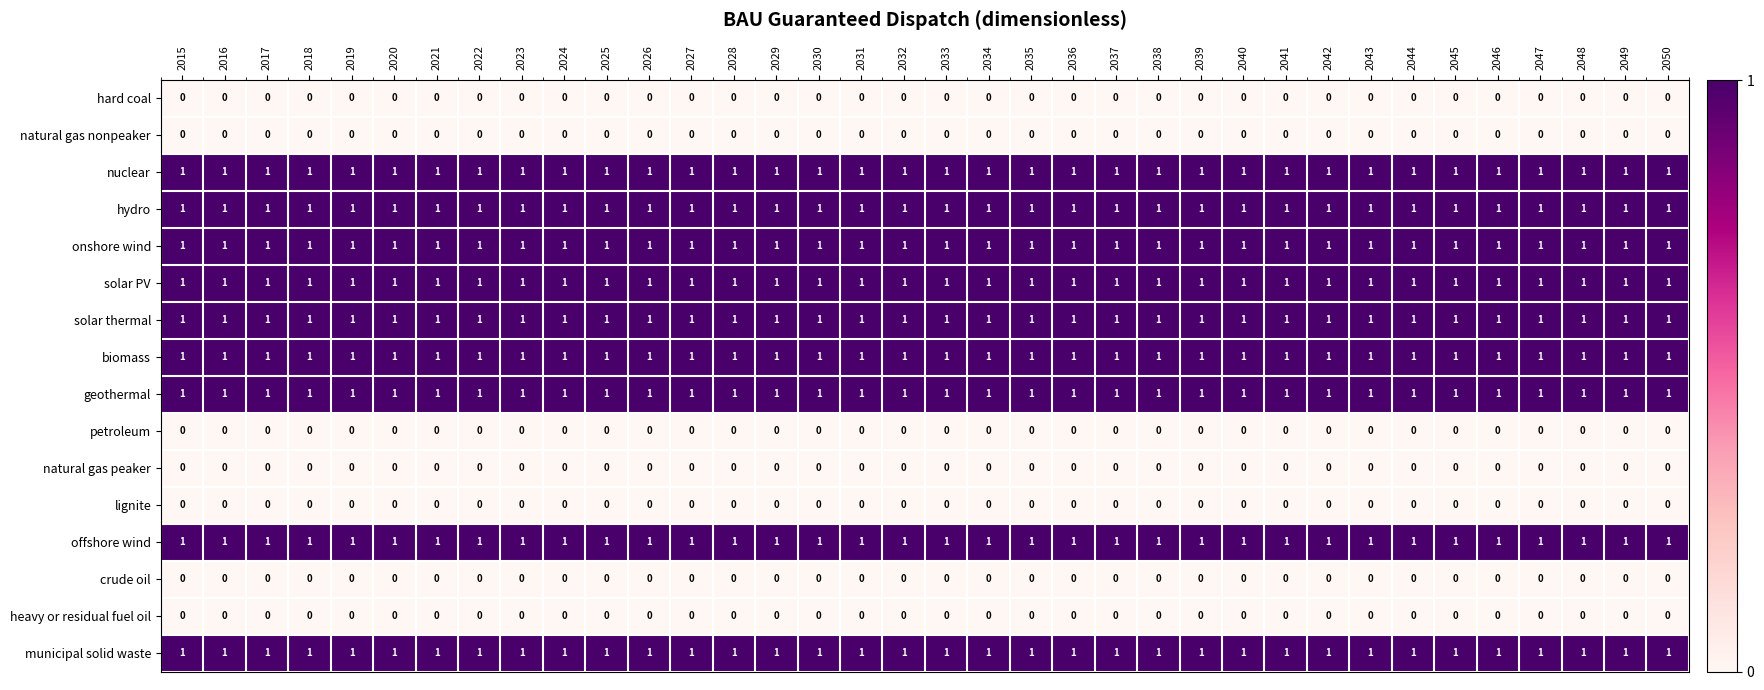

The value of lignite at 2022 is 0. True or false?

True